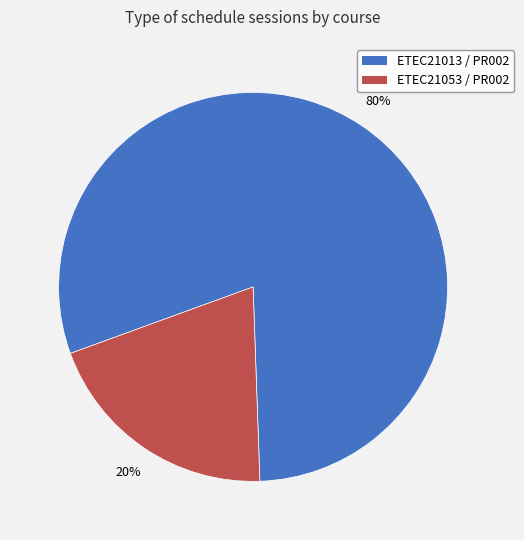

Which slice is the largest?

ETEC21013 / PR002